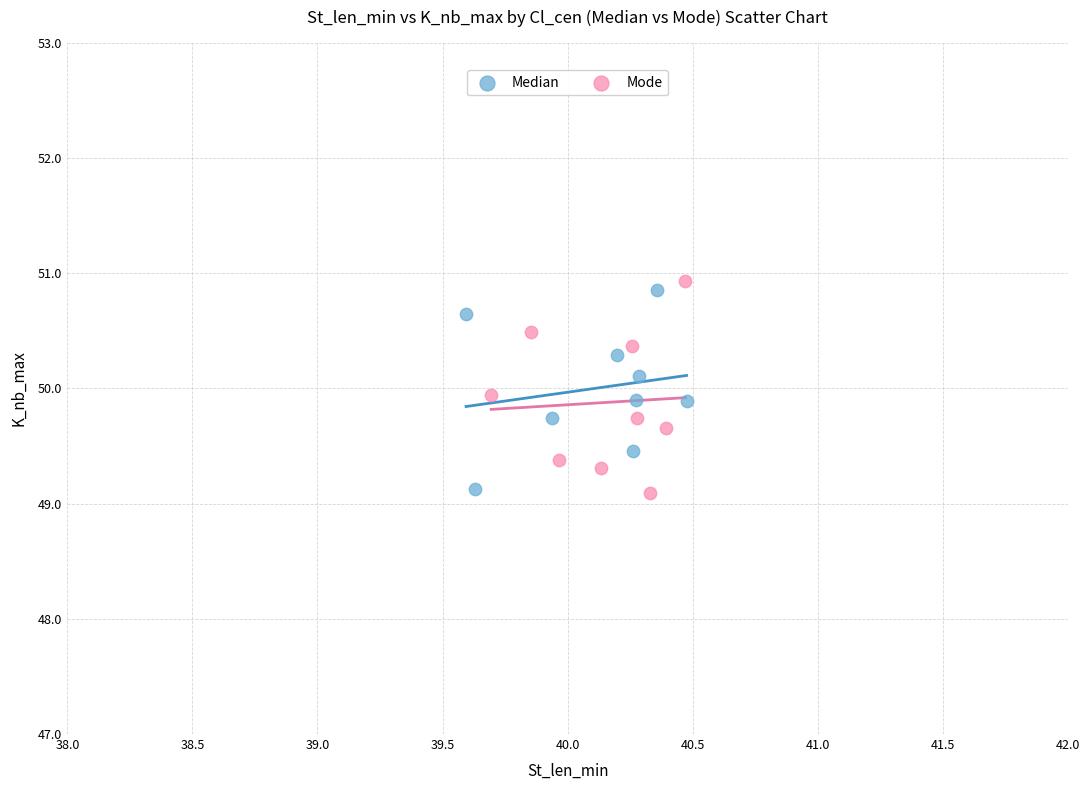

Which series contains the highest Y value?

Mode